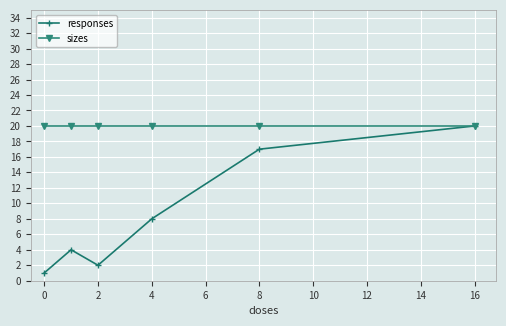

Which series has the largest range (max minus min)?

responses